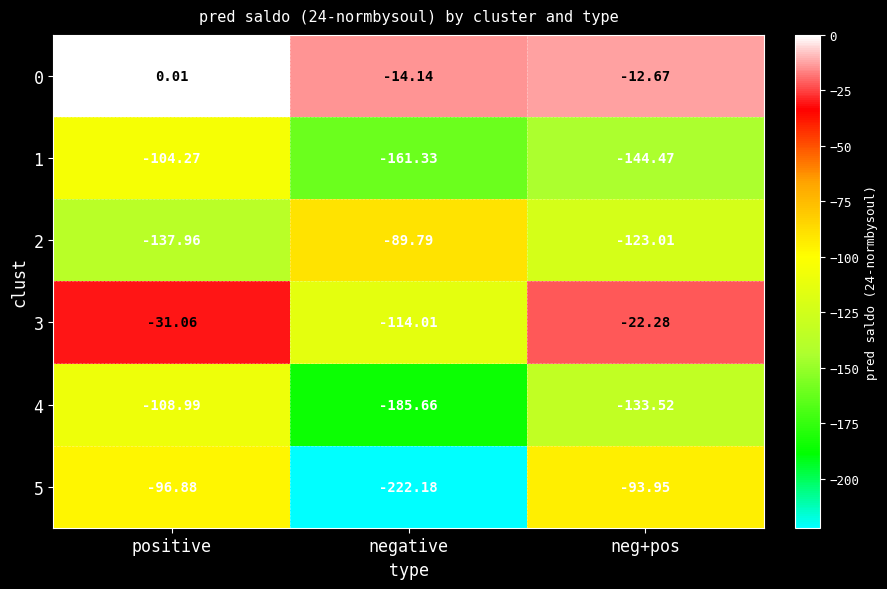

What is the total value across all series at neg+pos?

-529.9